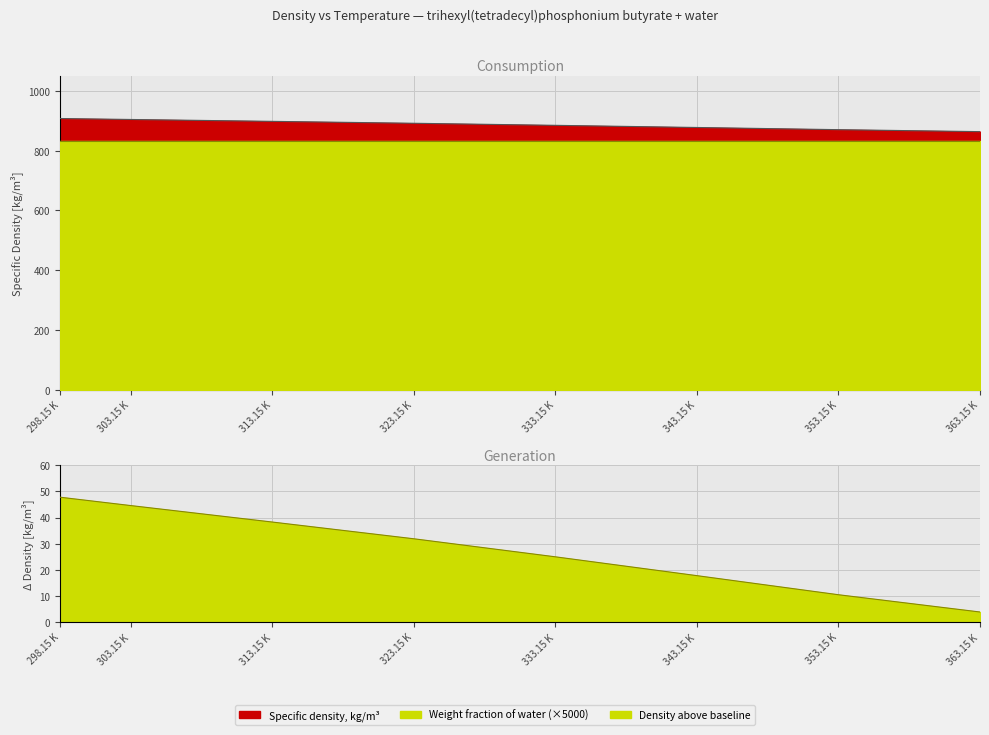

What is the minimum value shown in the chart?

863.9